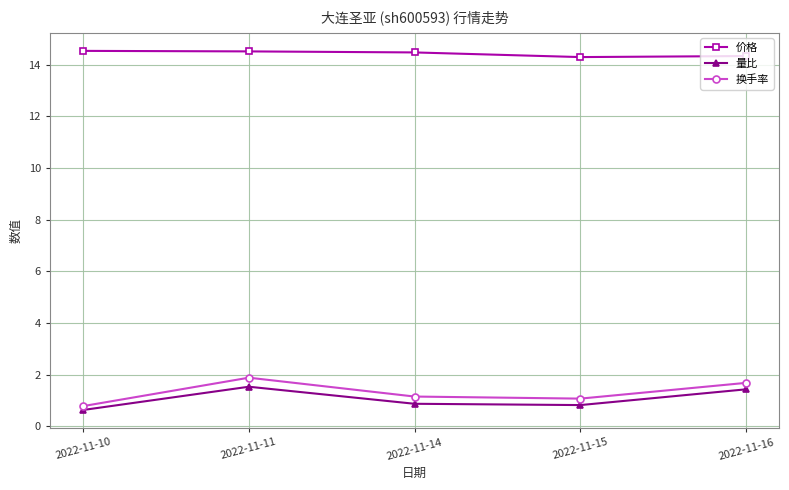

What is the sum of the 价格 values at 2022-11-16 and 2022-11-14?

28.8